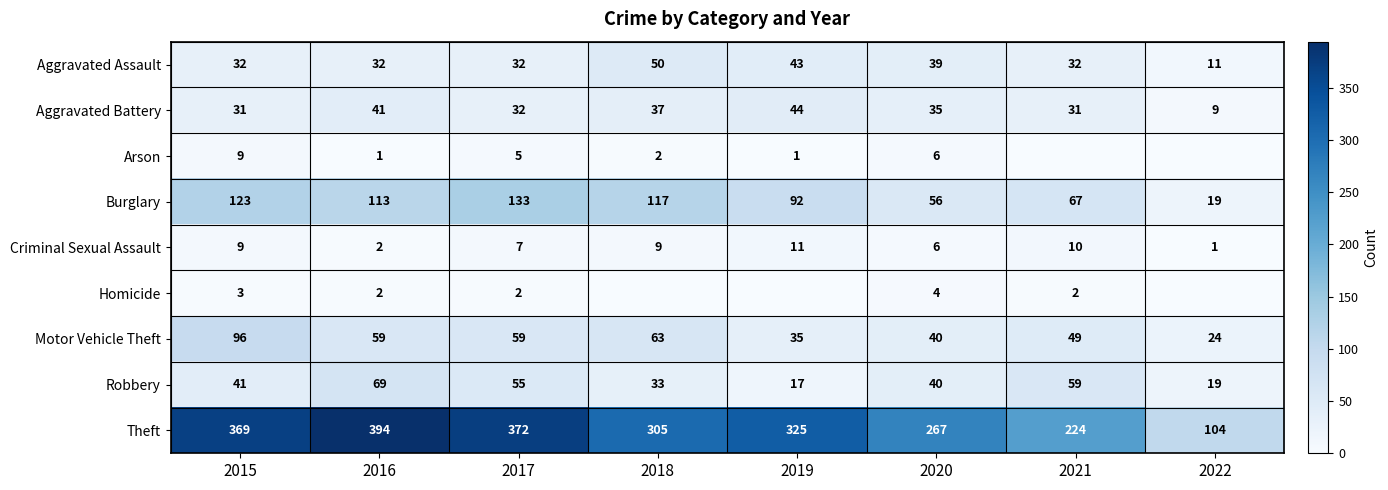

What is the sum of the Aggravated Assault values at 2015 and 2019?

75